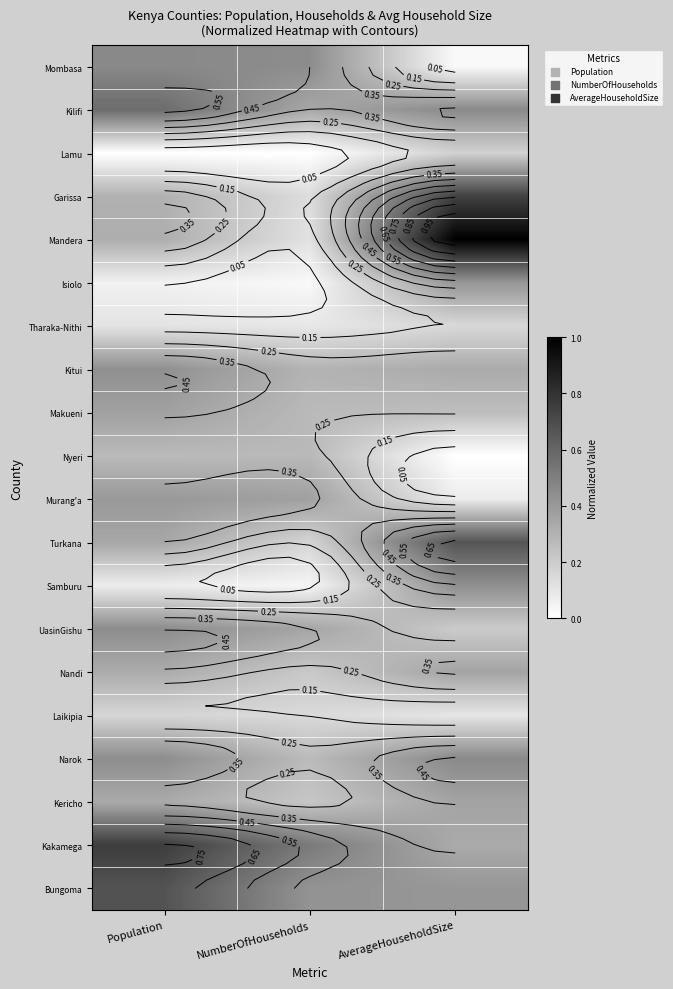

At which category does the chart reach its minimum across all series?

Population